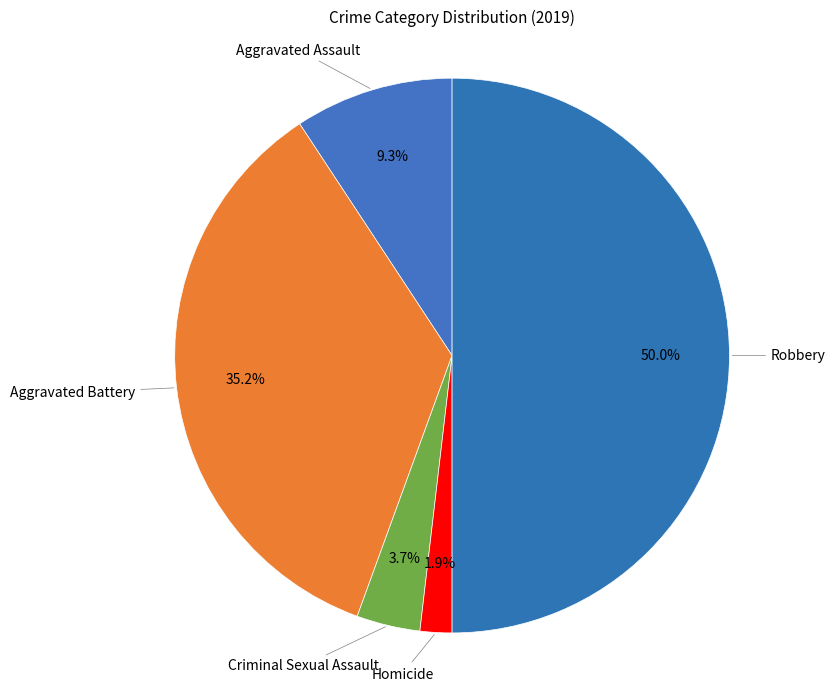

How many slices are in this pie chart?

5